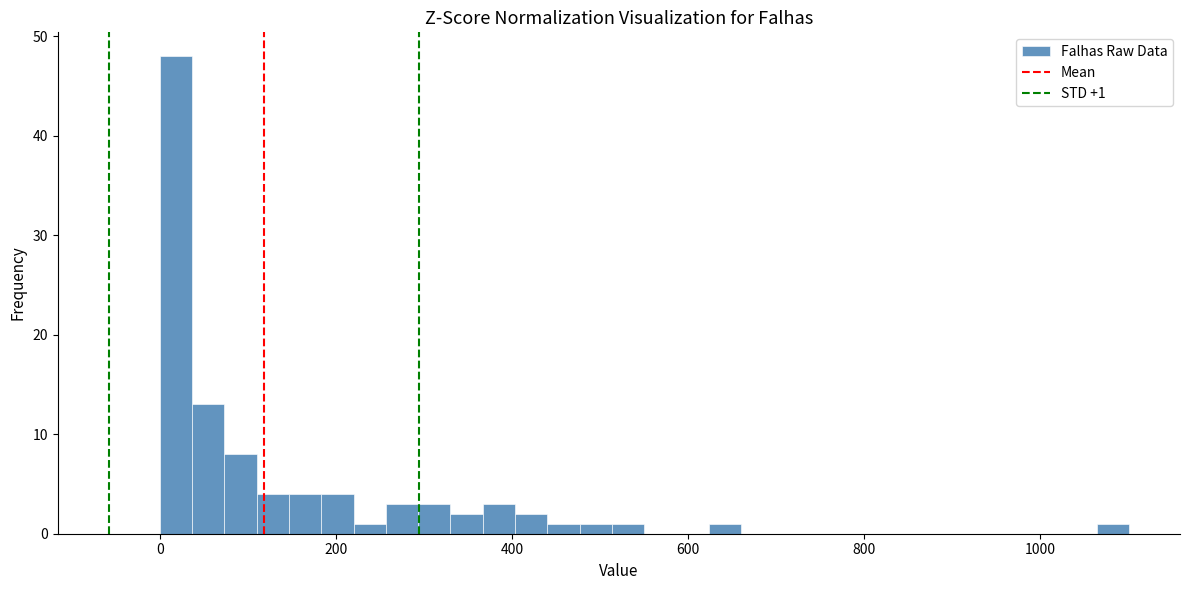

Read against the x-axis, roughly where is the centre of the tallest bar?

20